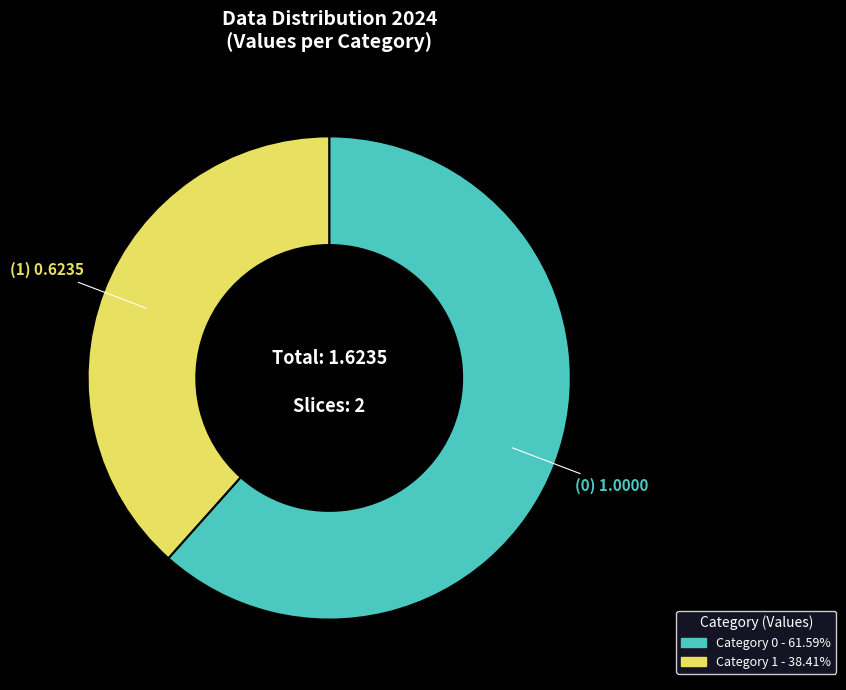

Is there a majority slice in this chart?

Yes